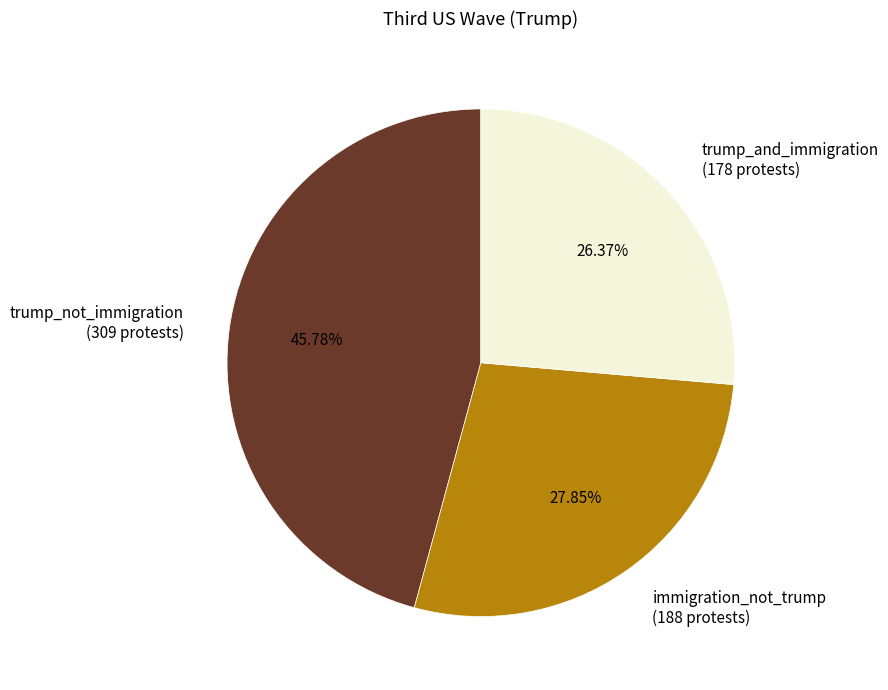

Approximately how many times larger is the value at immigration_not_trump (188 protests) compared to trump_not_immigration (309 protests)?

0.6